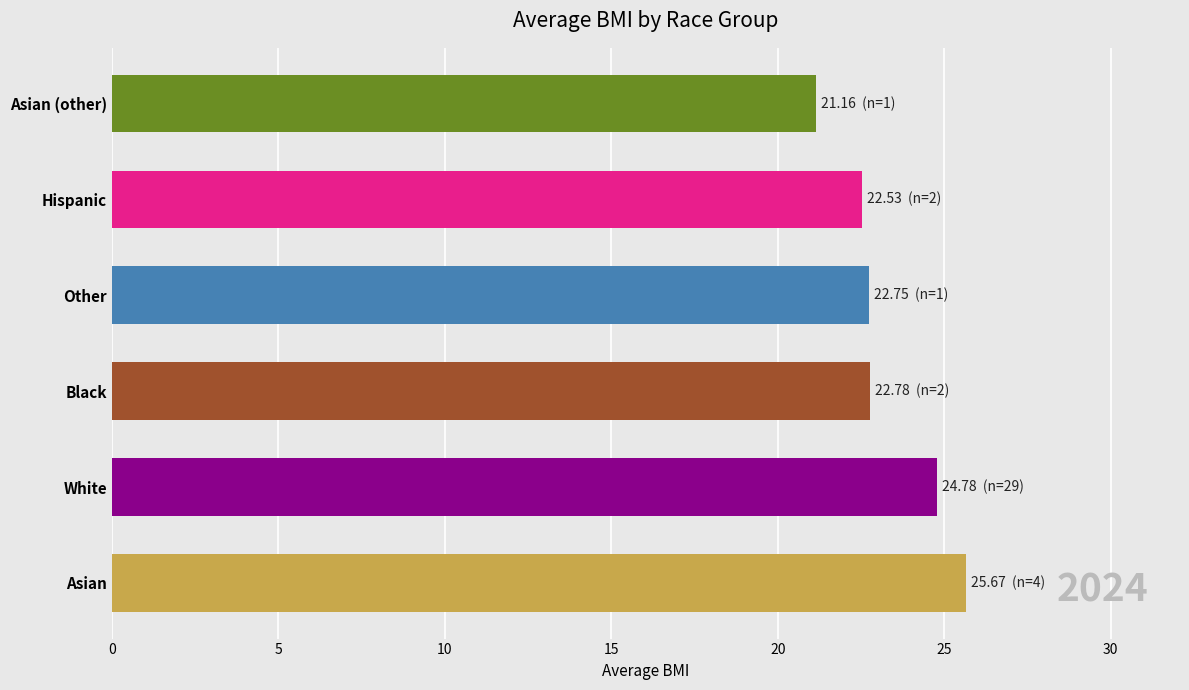

What is the smallest value displayed?

21.2